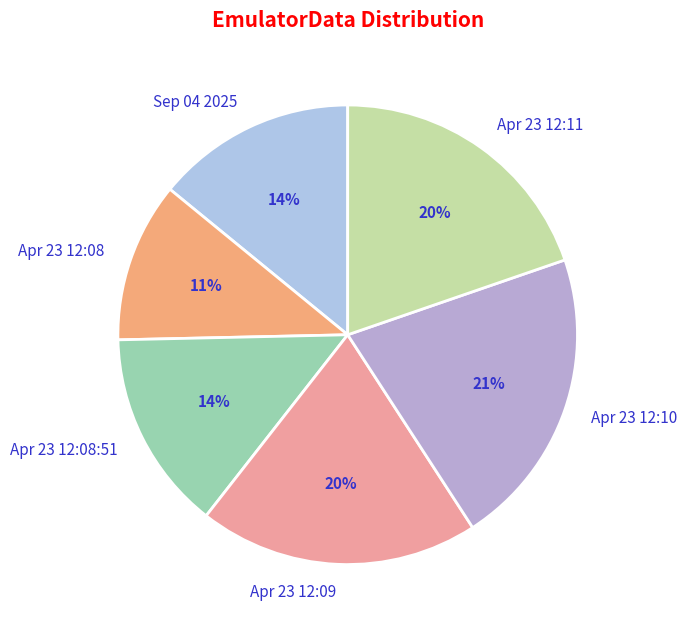

Which slice is the smallest?

Apr 23 12:08